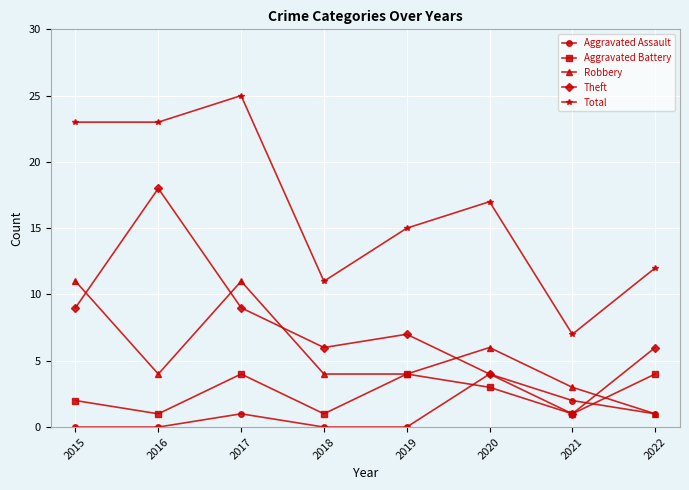

What is the total value across all series at 2020?

34